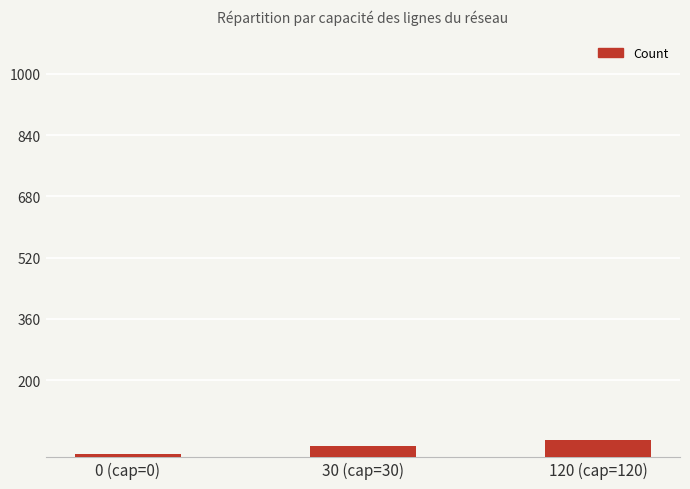

Rank the categories by value from lowest to highest.

0 (cap=0), 30 (cap=30), 120 (cap=120)